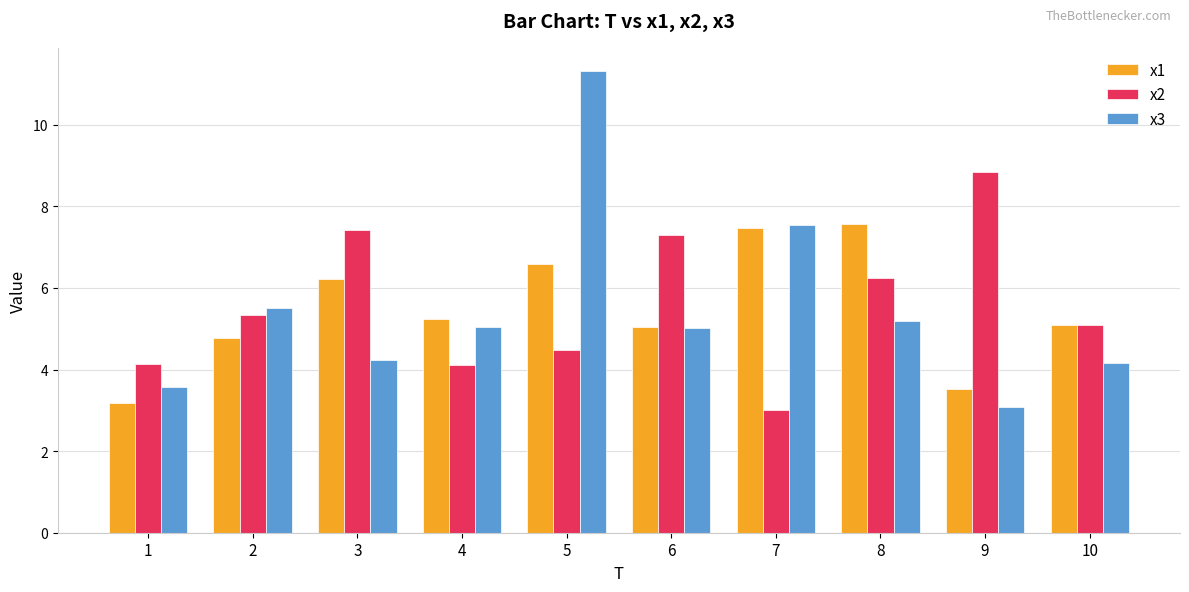

What is the difference between the maximum and minimum values in the x2 series?

5.8